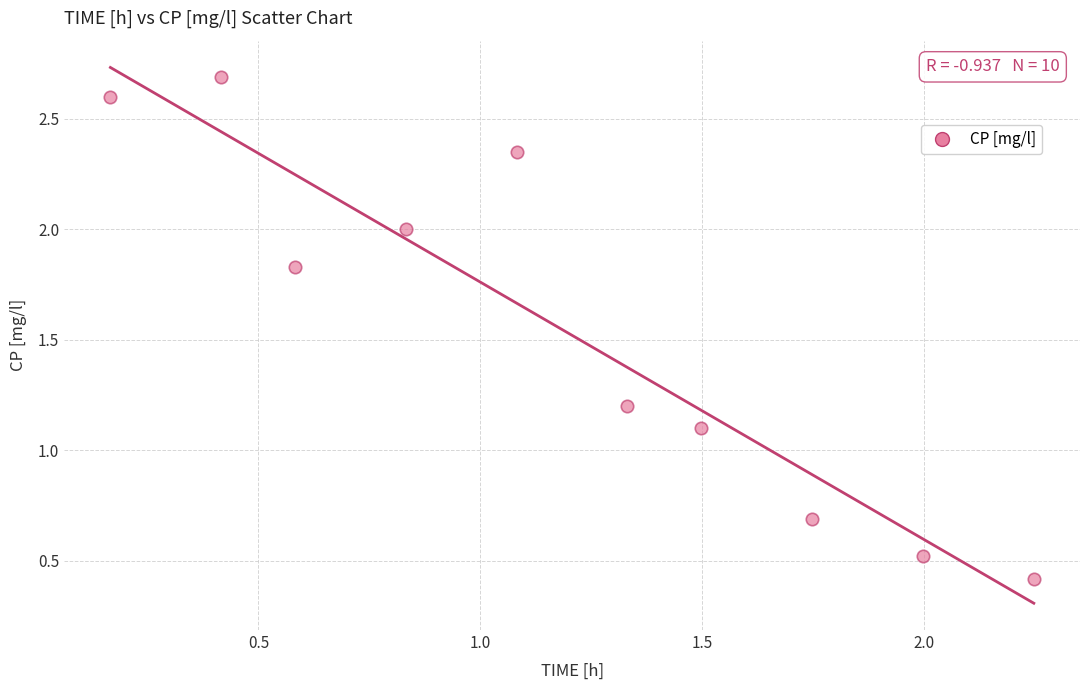

What Y value in the scatter plot is closest to 1?

1.1